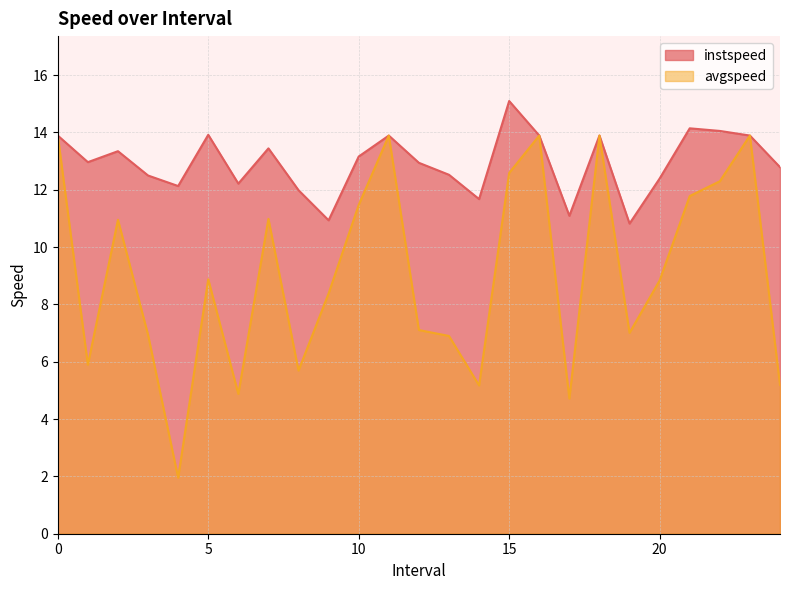

In instspeed, how many points are higher than both neighbors (excluding endpoints)?

7